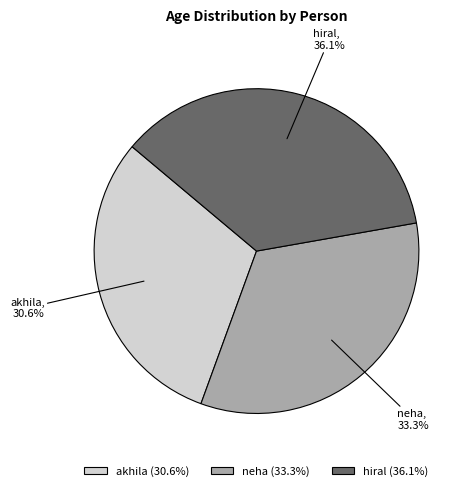

How many segments does this pie chart have?

3